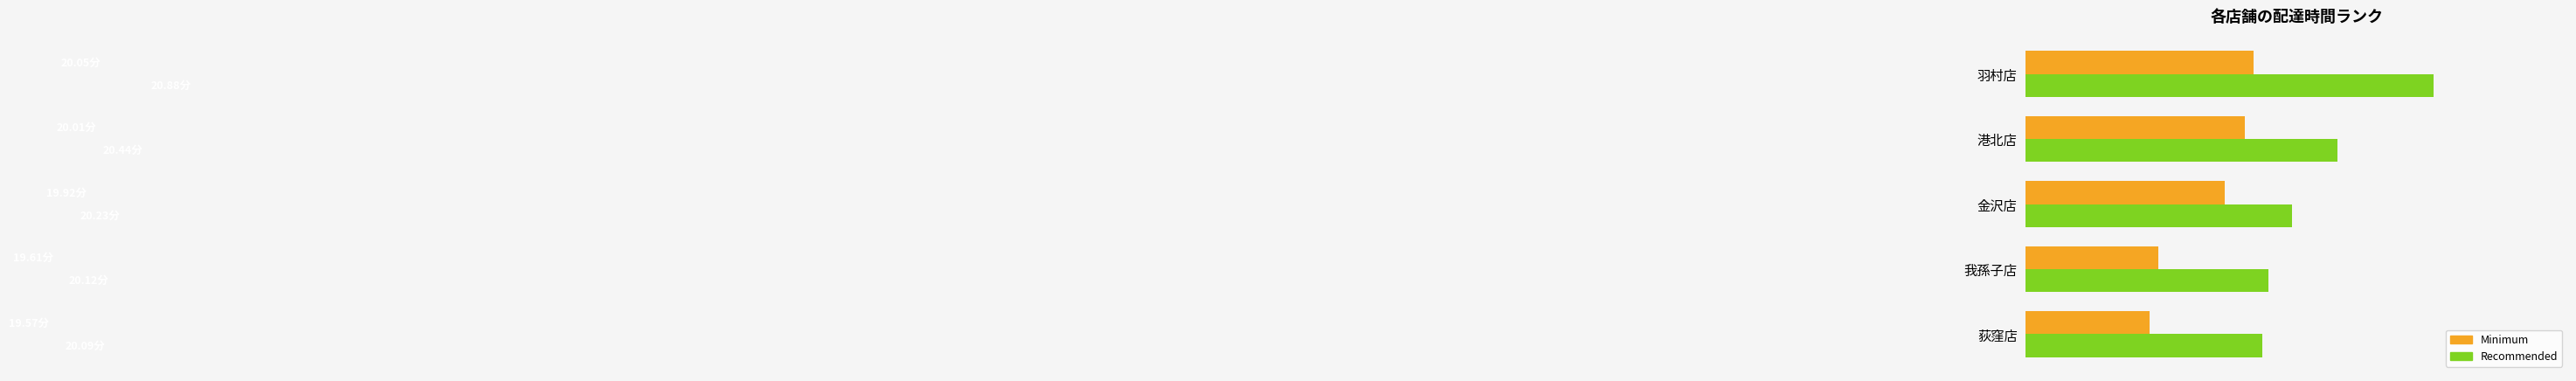

What are all the series names shown in the legend?

Minimum, Recommended